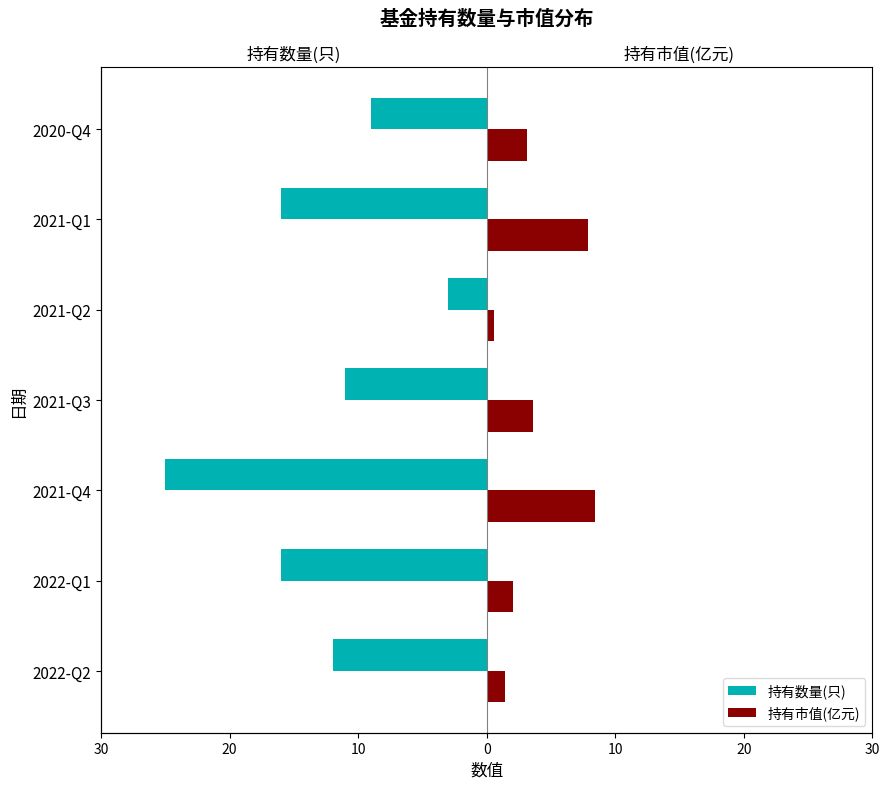

Which series has the widest spread of values?

持有数量(只)